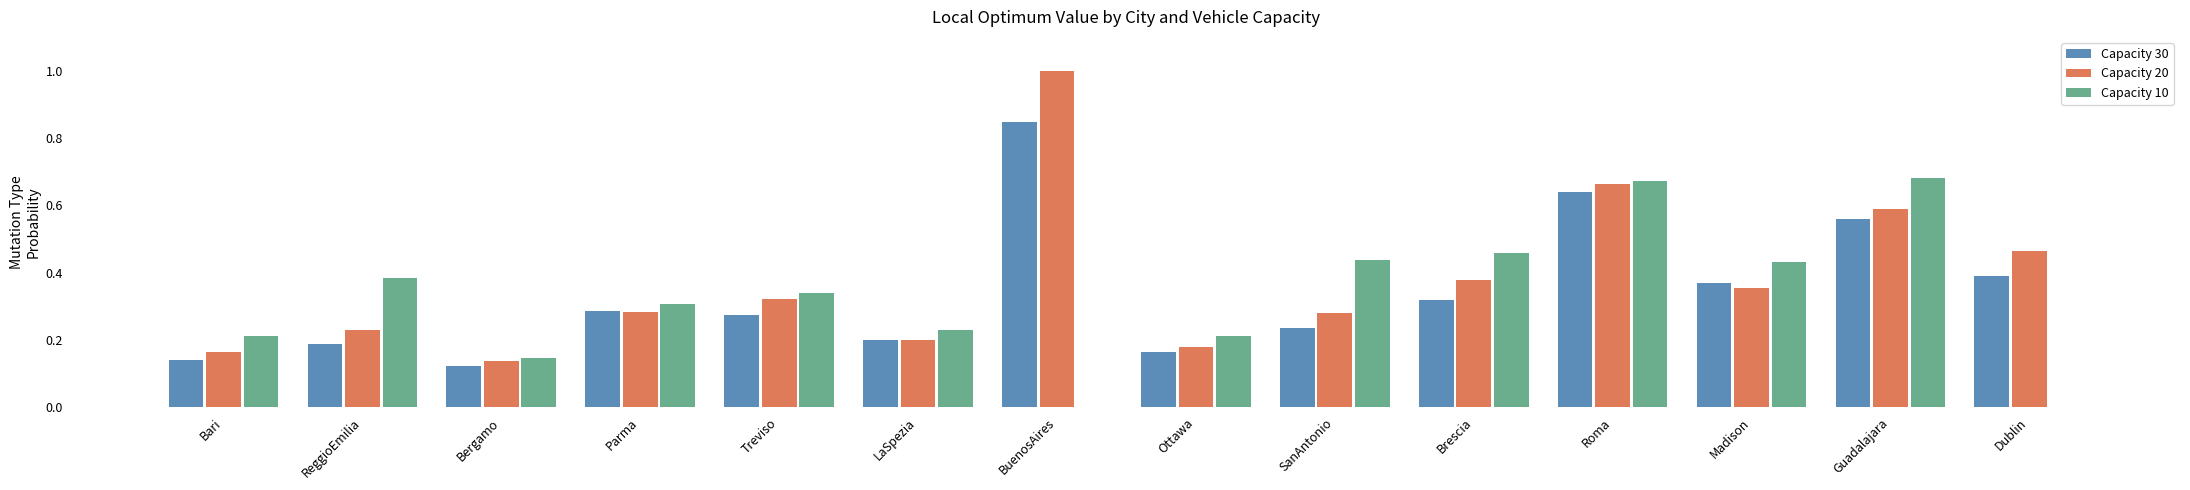

At which category is the sum across all series the highest?

Roma